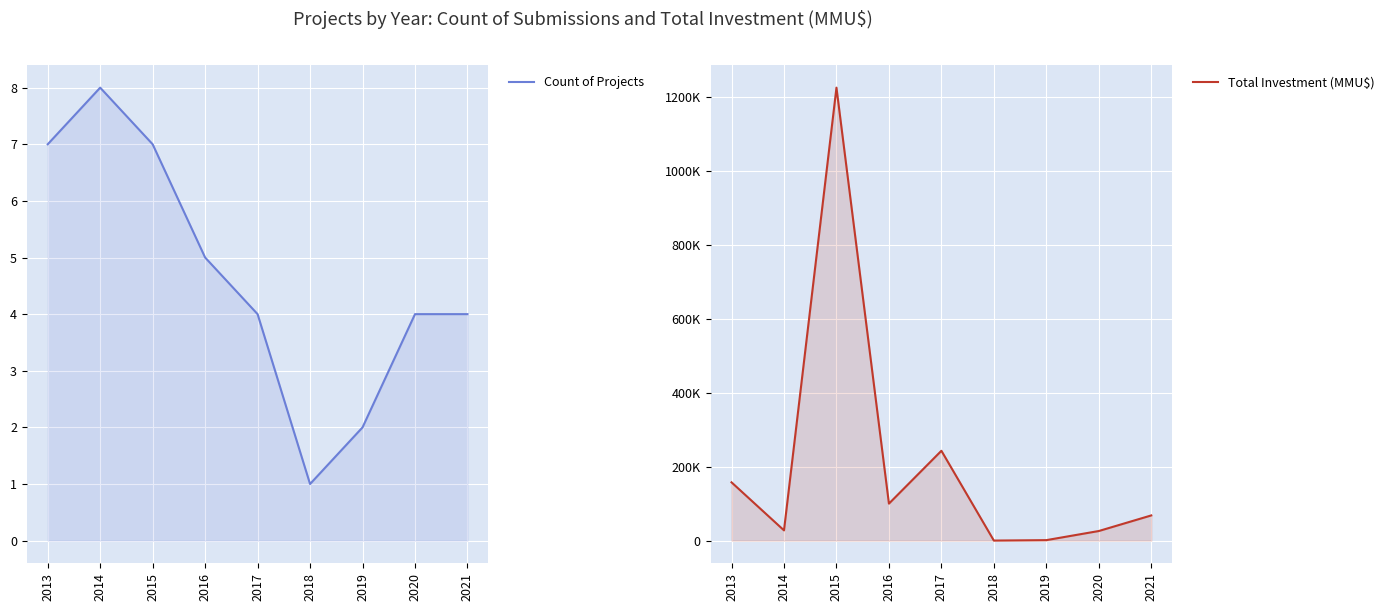

The Total Investment (MMU$) series shows 146395 at 2017. True or false?

False